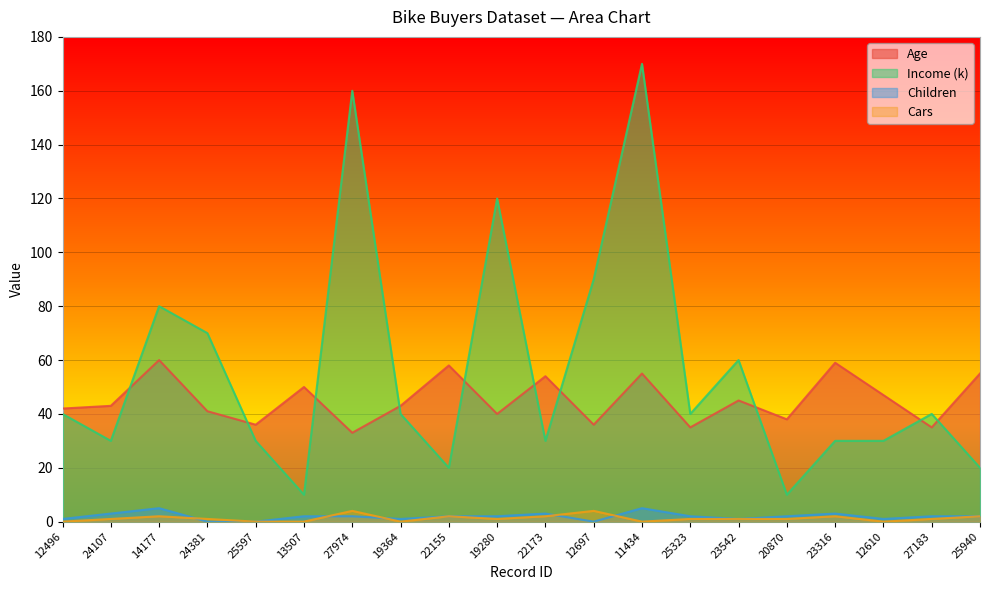

What is the label of the 4th point from the right?

23316